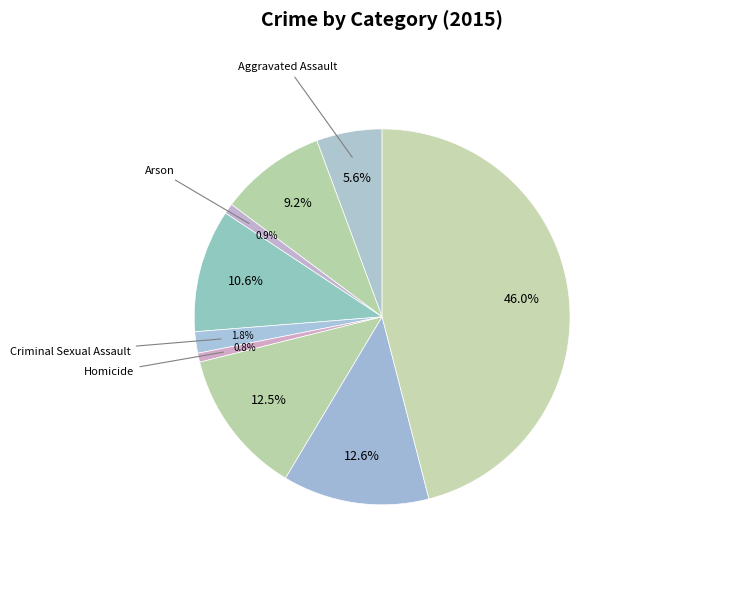

How many segments does this pie chart have?

9